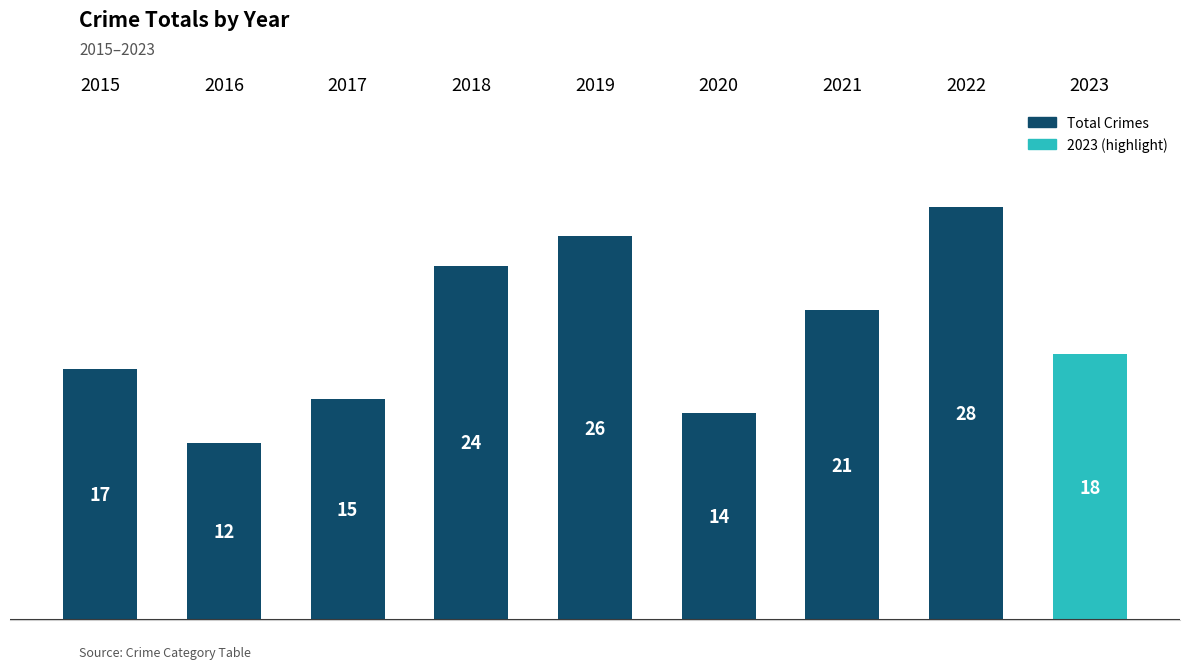

Which has a higher value, 2018 or 2022?

2022